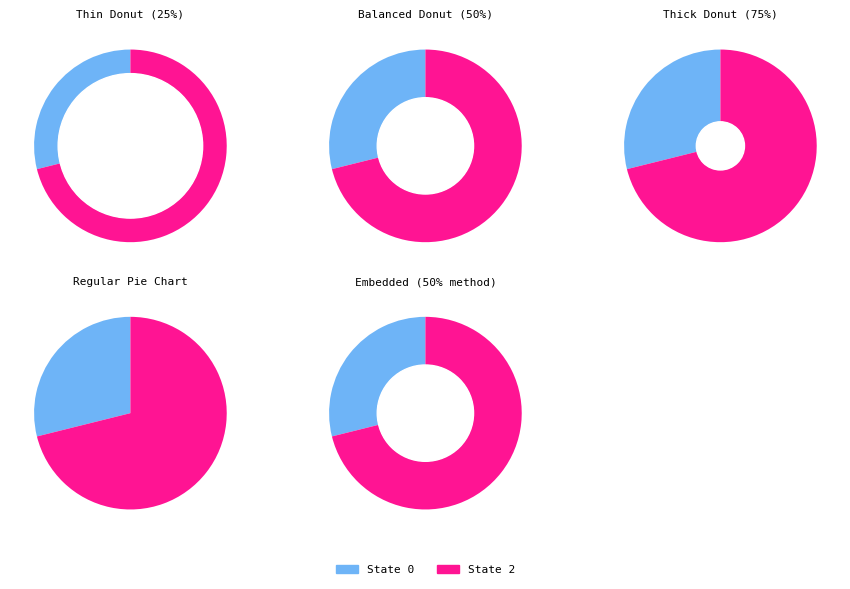

Is trade_state_2 the majority of the pie?

Yes